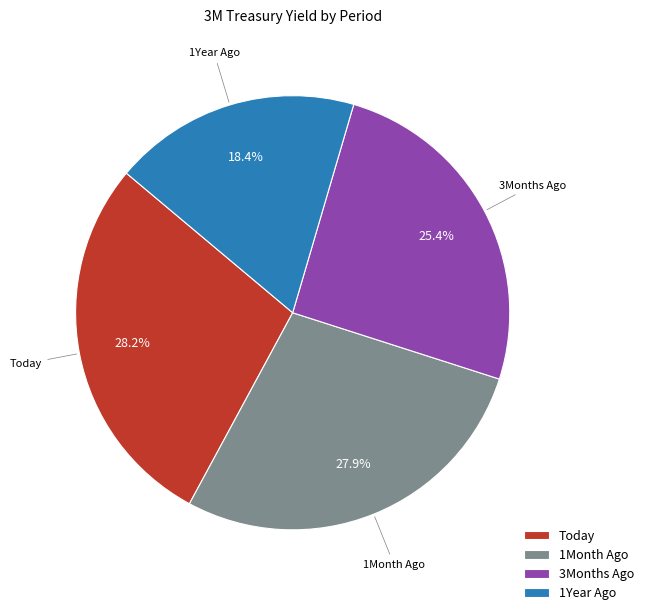

Which slice is the smallest?

1Year Ago